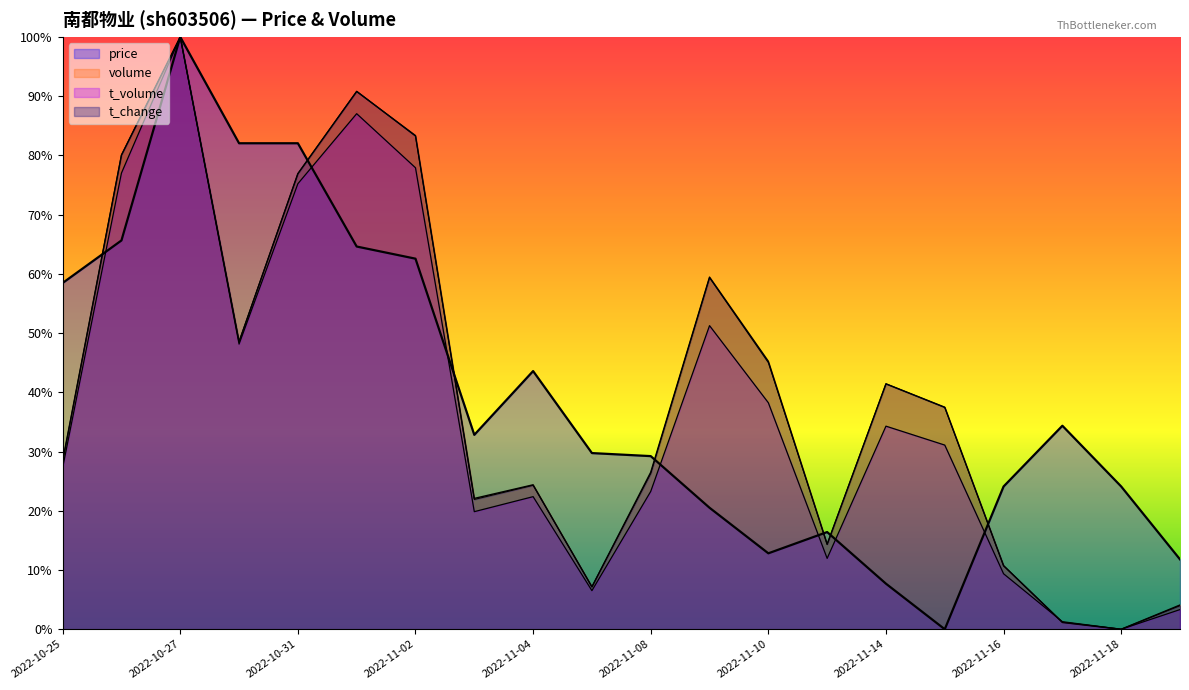

At which label does volume reach its peak?

2022-10-27